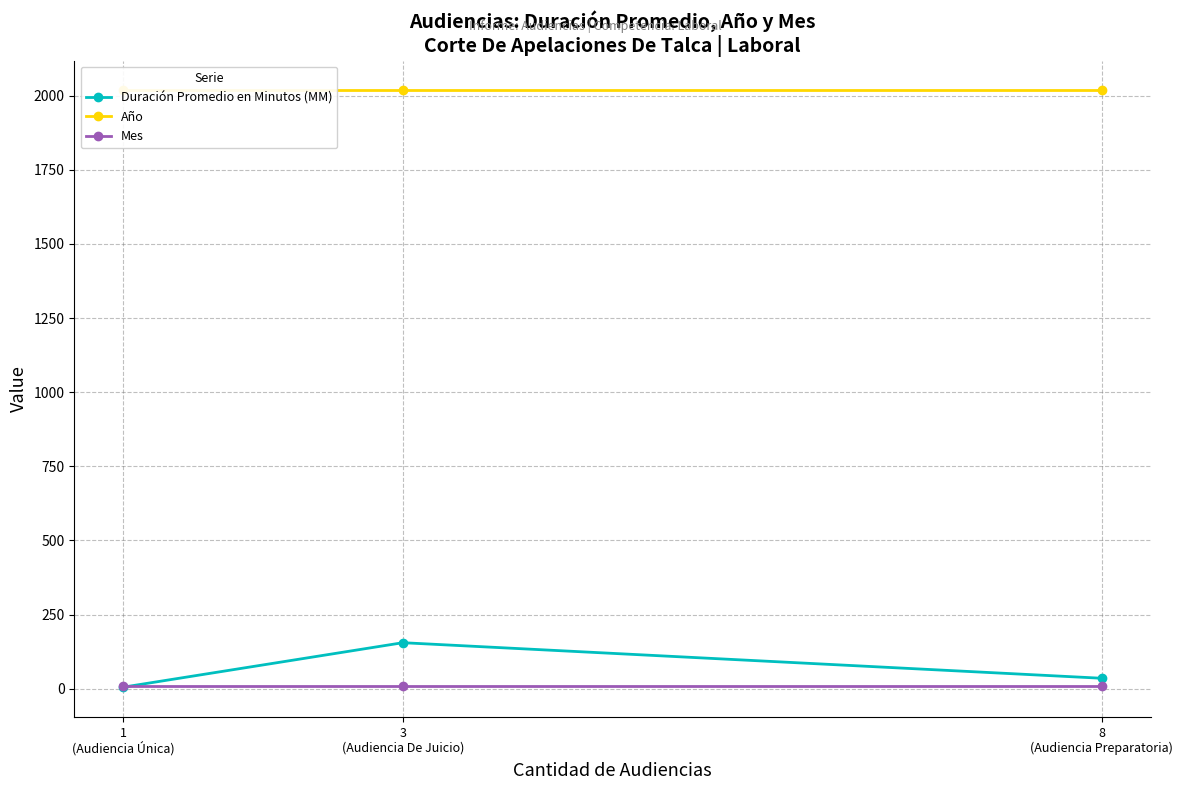

Reading right to left, transcribe all the data shown in this chart.

Duración Promedio en Minutos (MM): 35	155	5
Año: 2018	2018	2018
Mes: 8	8	8